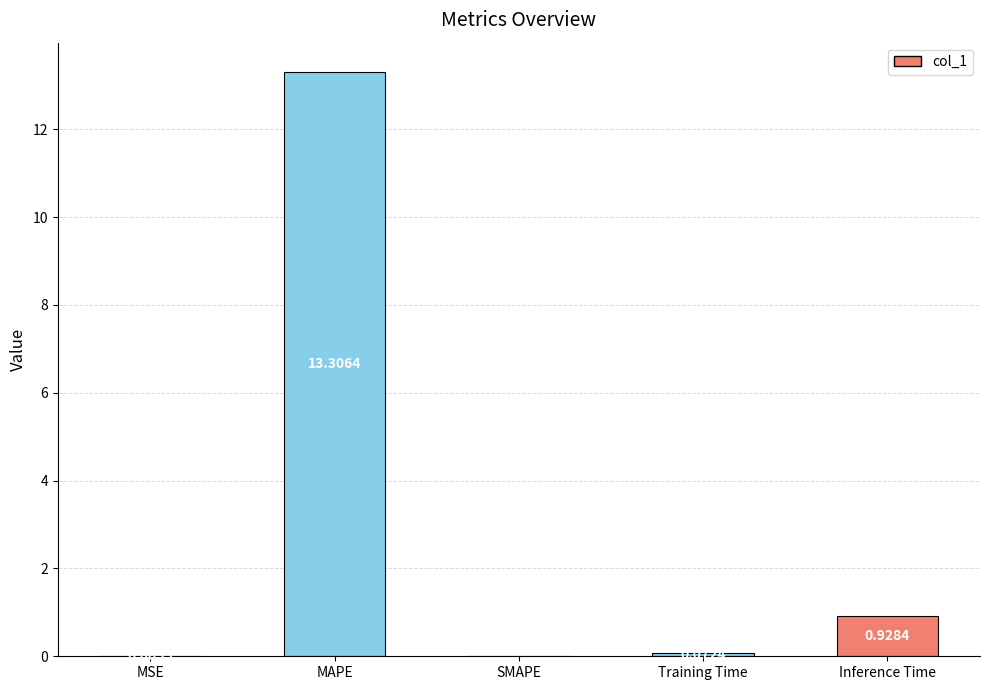

What is the sum of the values at MAPE and Inference Time?

14.2